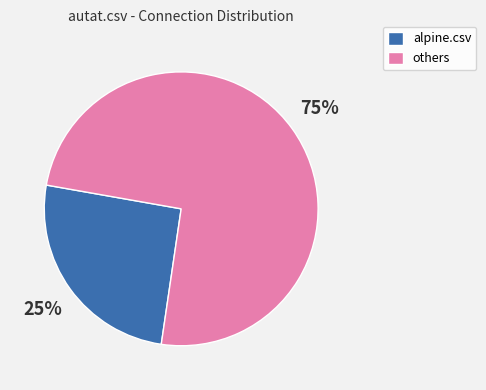

True or false: others accounts for 62% of the total.

False